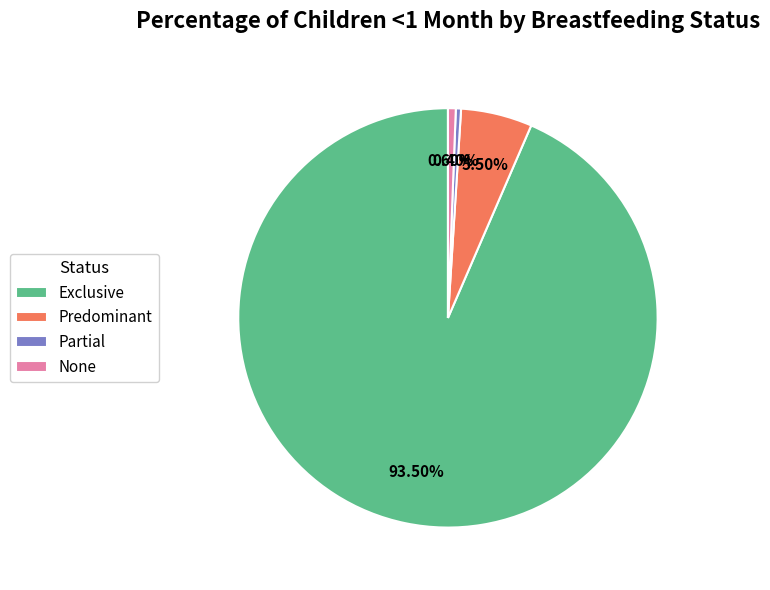

Is the sum of None and Partial greater than half?

No